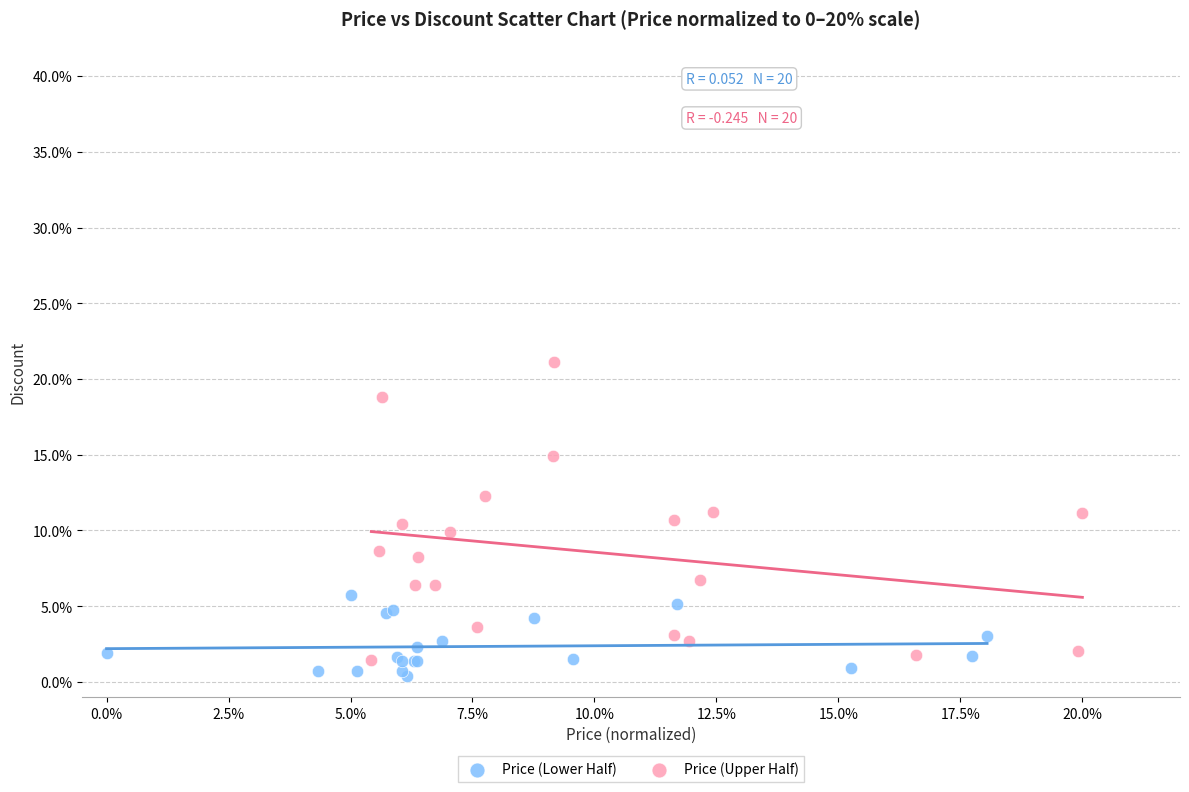

What are all the series names shown in the legend?

Price (Lower Half), Price (Upper Half)